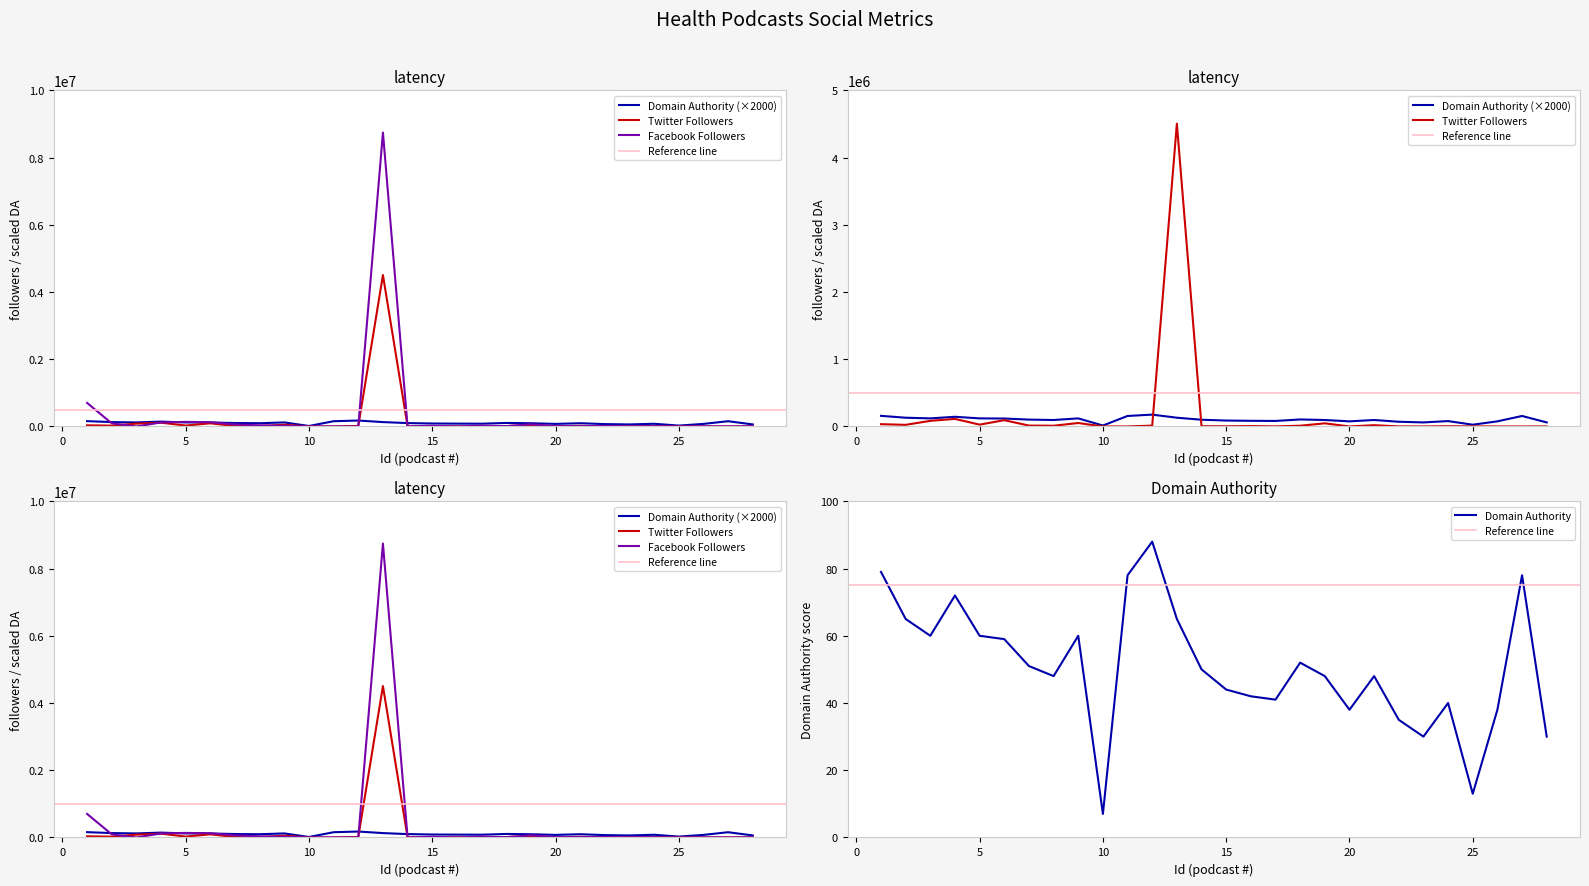

How many data points in Facebook Followers are above 9535?

13